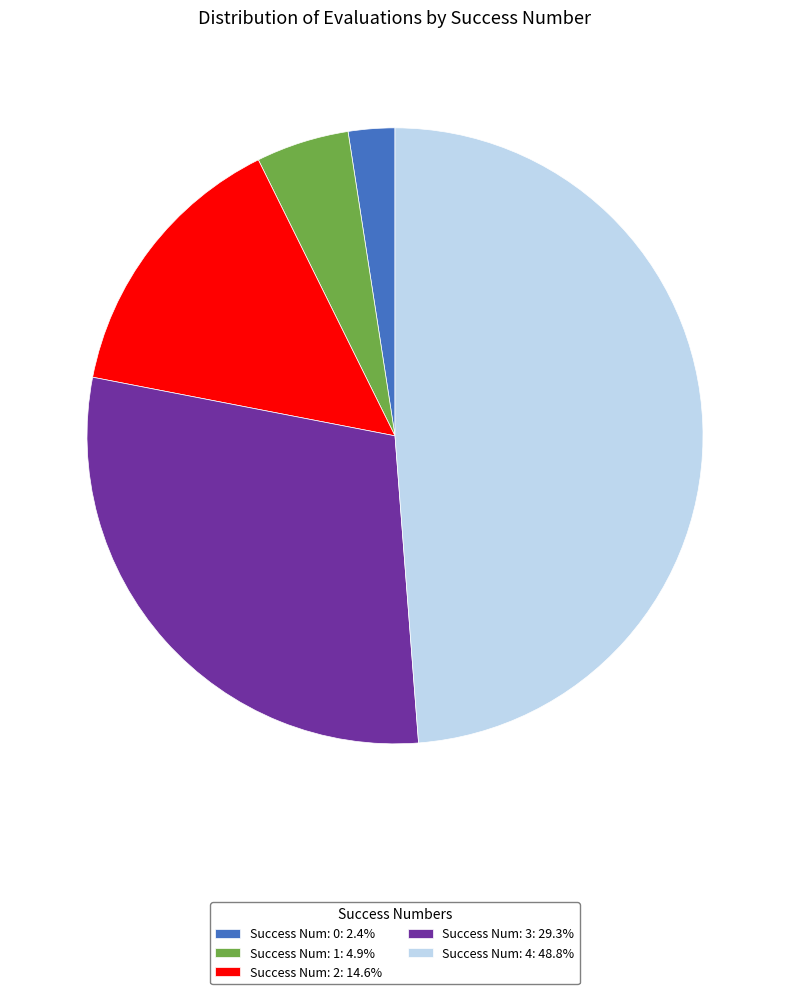

Does Success Num: 4: 48.8% represent more than half of the total?

No